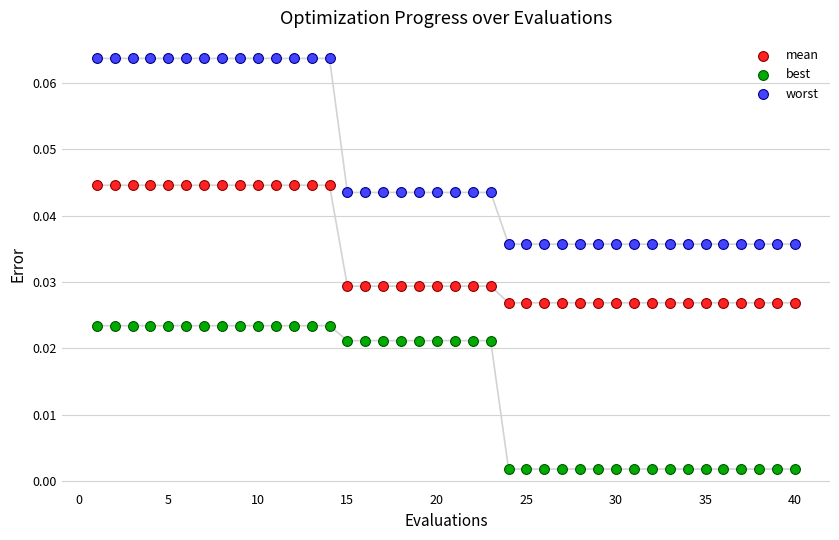

Across all data points, what is the range of X values (max minus min)?

39.0